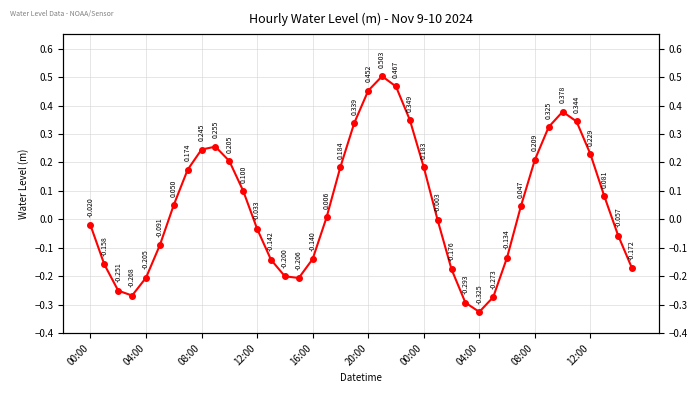

Count the number of data series in this chart.

1